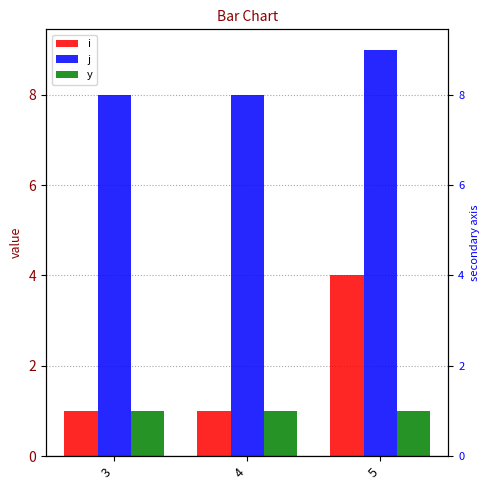

What is the value of the y bar at the 1st from the left?

1